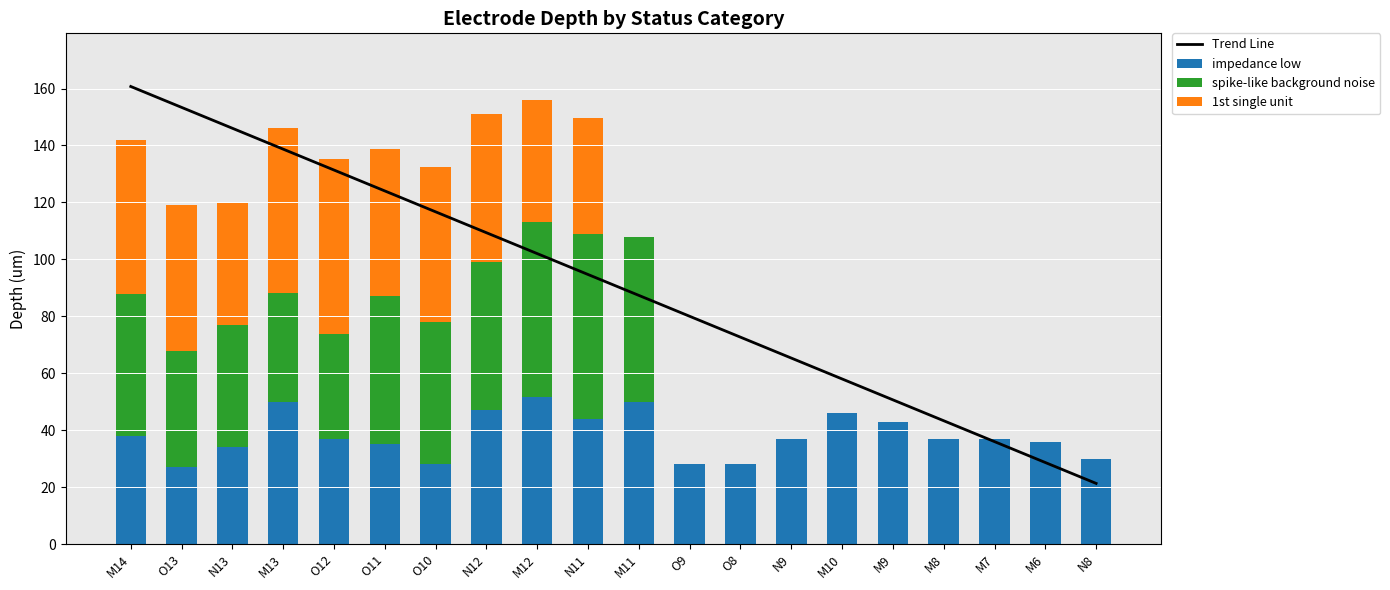

How many groups of bars are there?

20